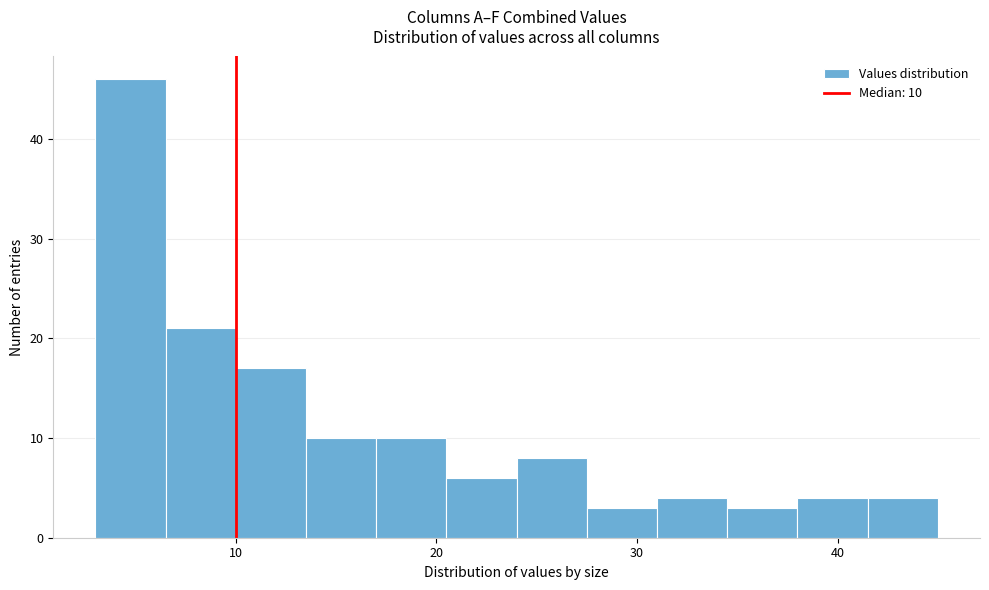

Read against the x-axis, roughly where is the centre of the tallest bar?

5